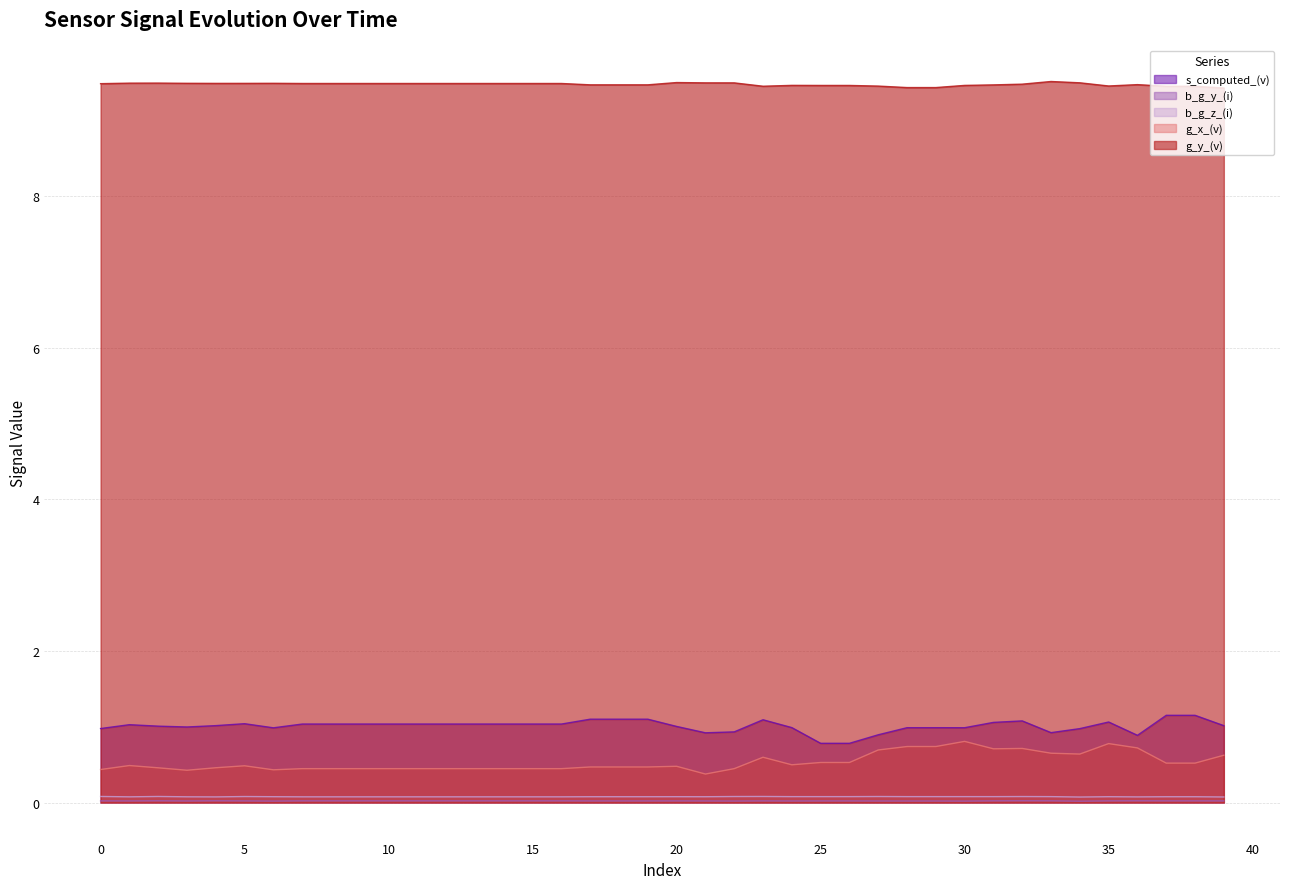

Between 7 and 34, which series saw the biggest shift?

g_x_(v)